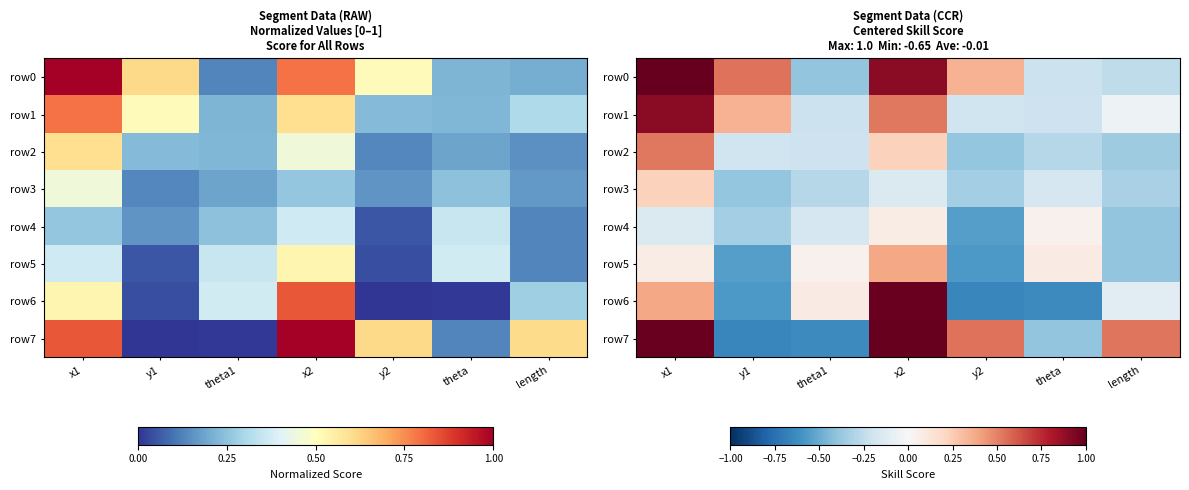

At how many categories does at least one series exceed 0?

7